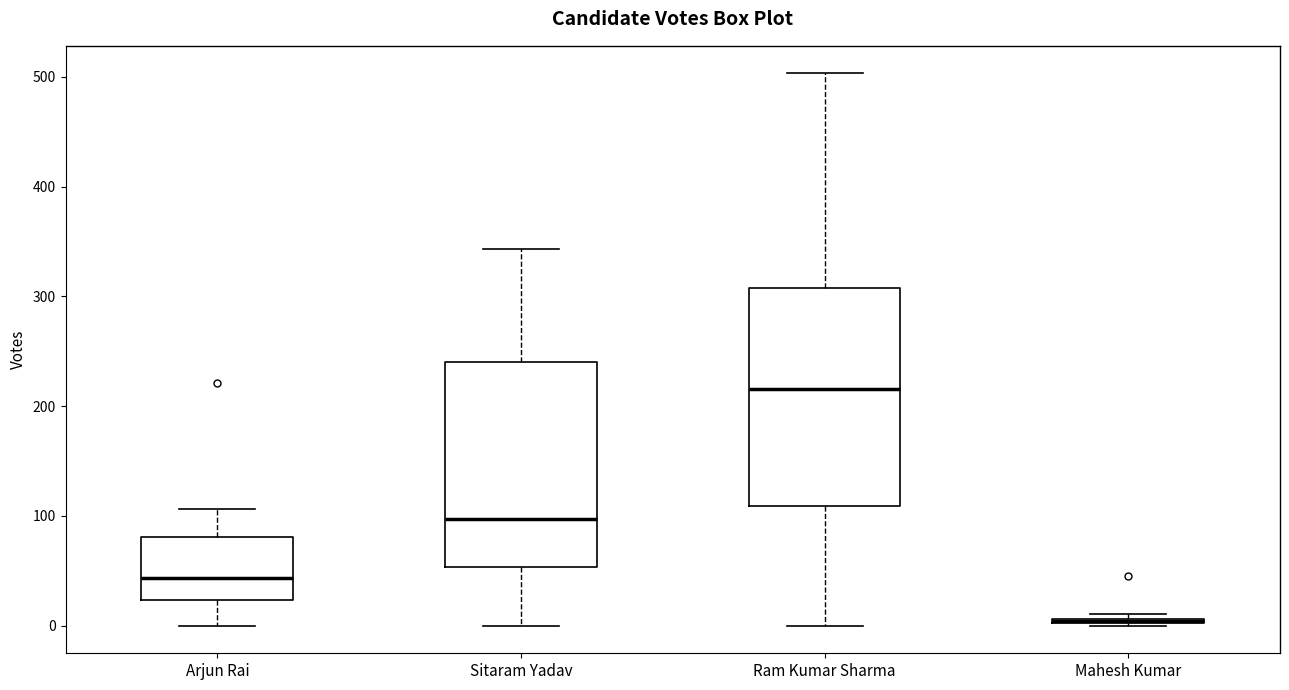

Comparing the boxes themselves (not the whiskers), which one is the tallest?

Ram Kumar Sharma